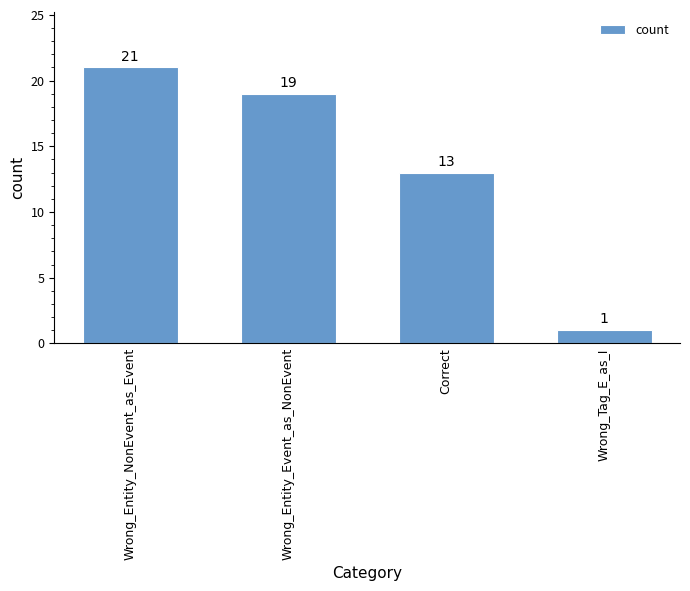

Which has a higher value, Wrong_Tag_E_as_I or Wrong_Entity_NonEvent_as_Event?

Wrong_Entity_NonEvent_as_Event